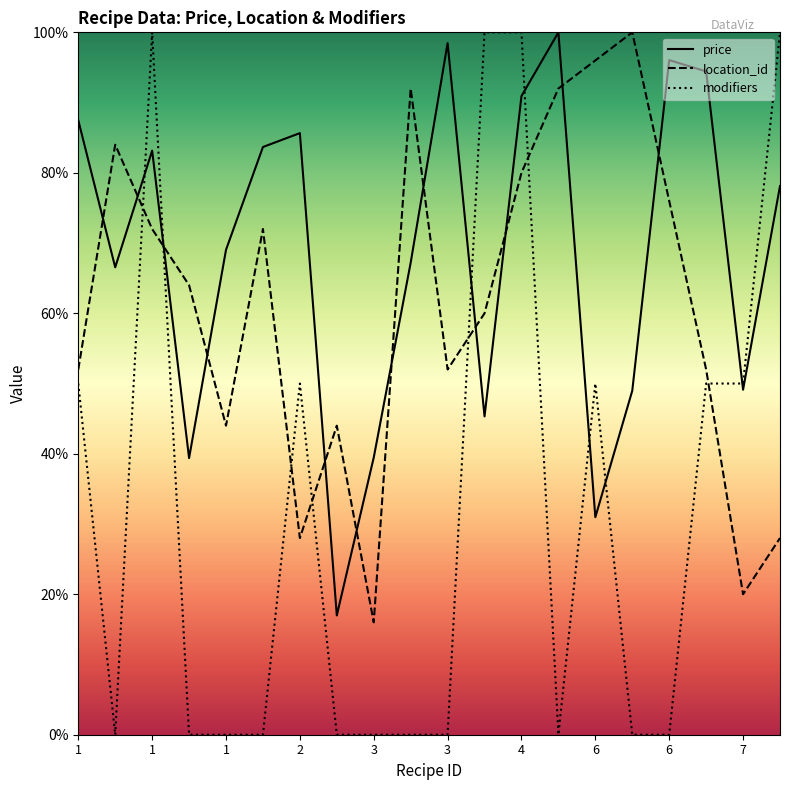

At which category is the sum across all series the highest?

4